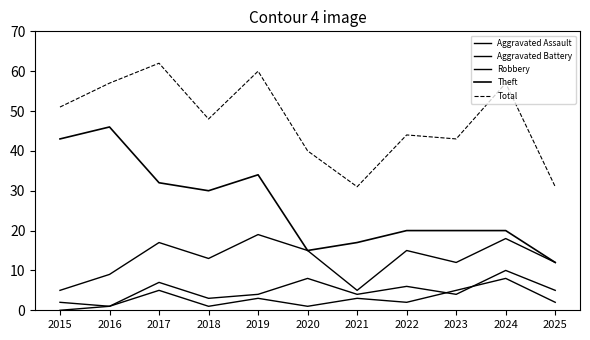

Is this an area chart (filled region under the line)?

No